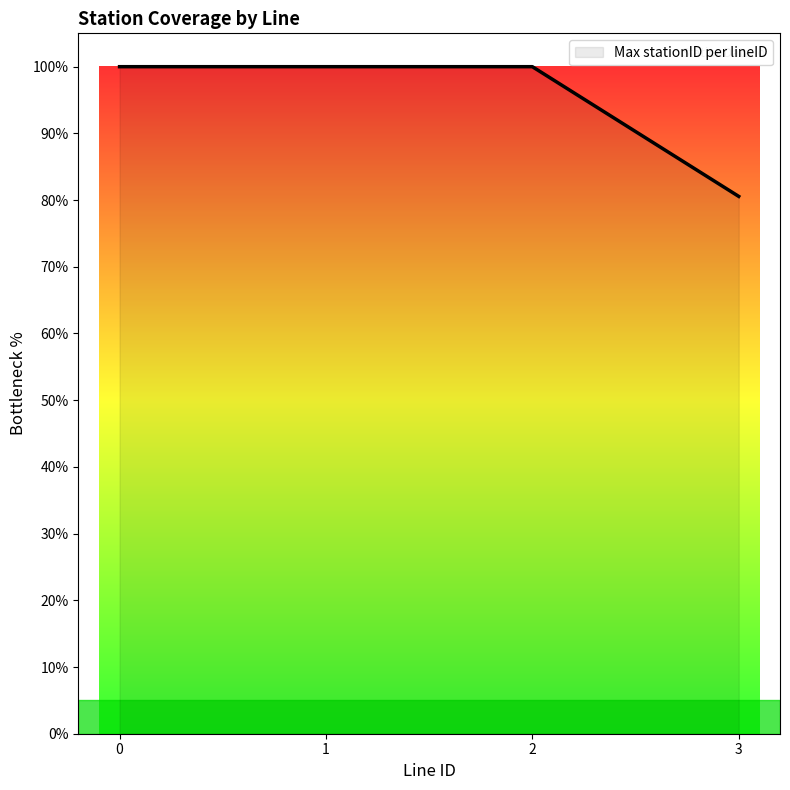

What is the sum of the values at 2 and 1?

200.0